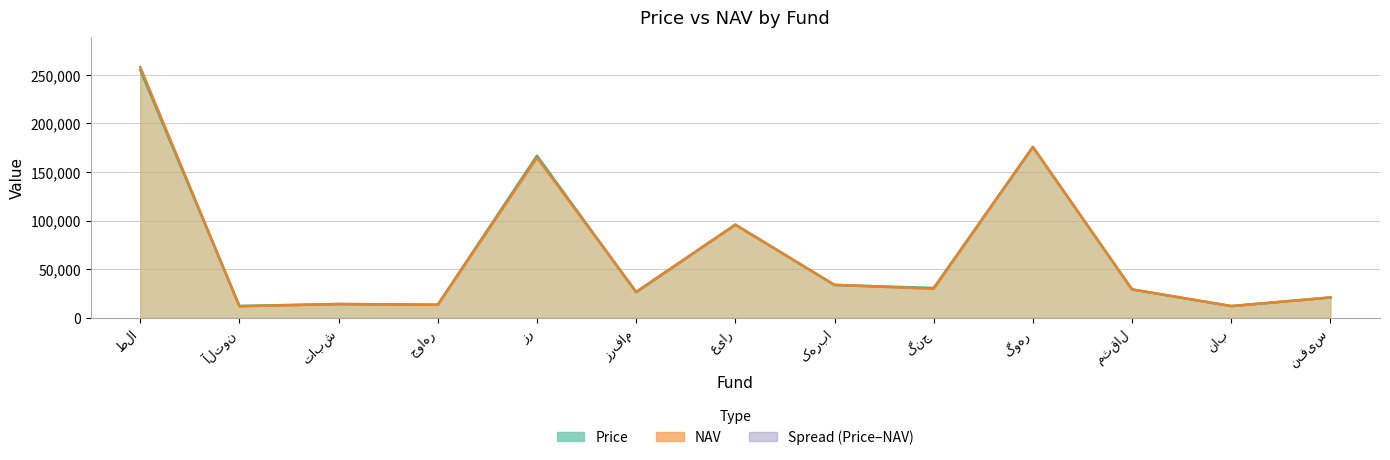

What position from the left is جواهر?

4